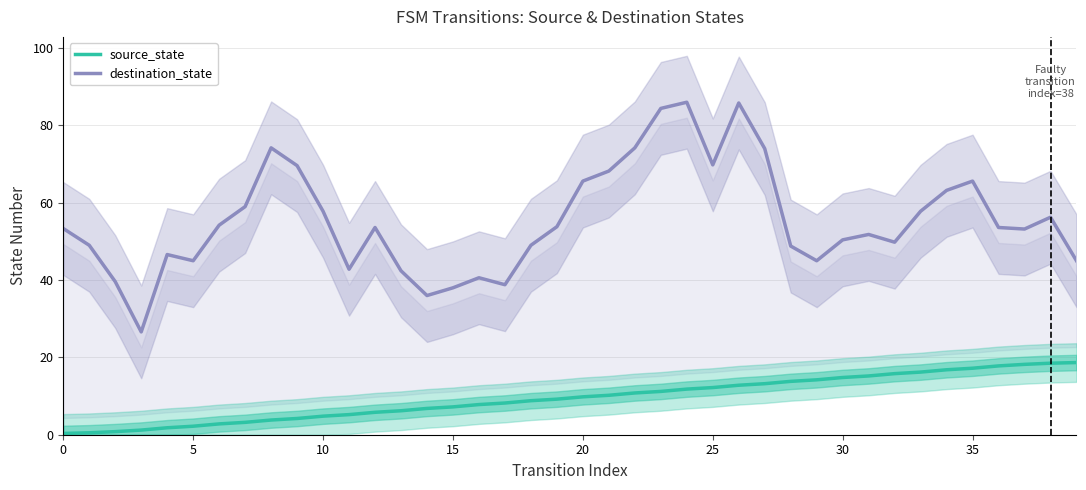

What are all the series names shown in the legend?

source_state, destination_state